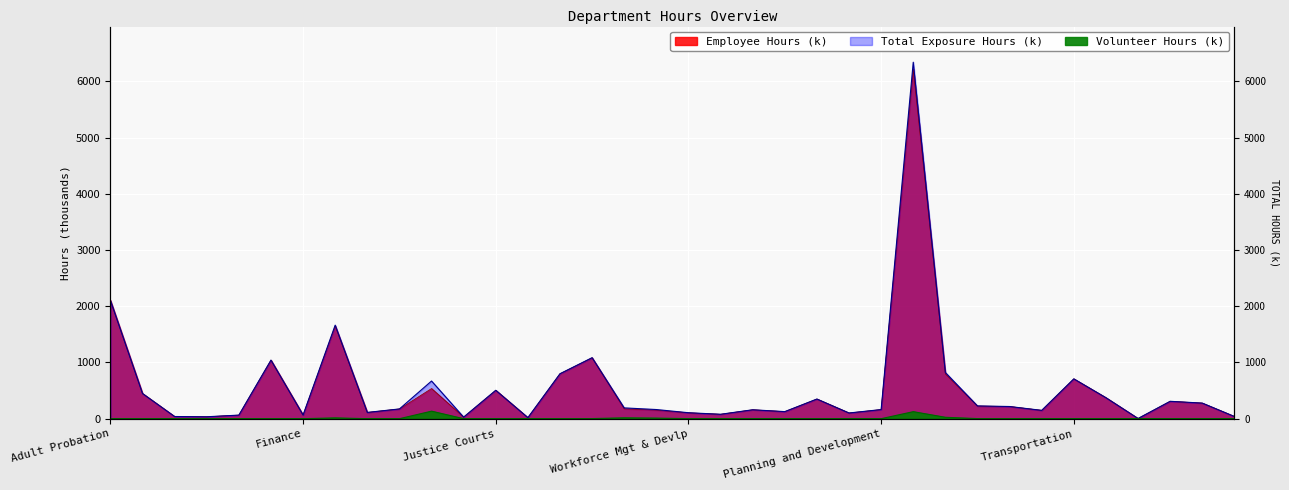

Is the value of Volunteer Hours at Correctional Health greater than the value of Employee Hours at Juvenile Probation?

No